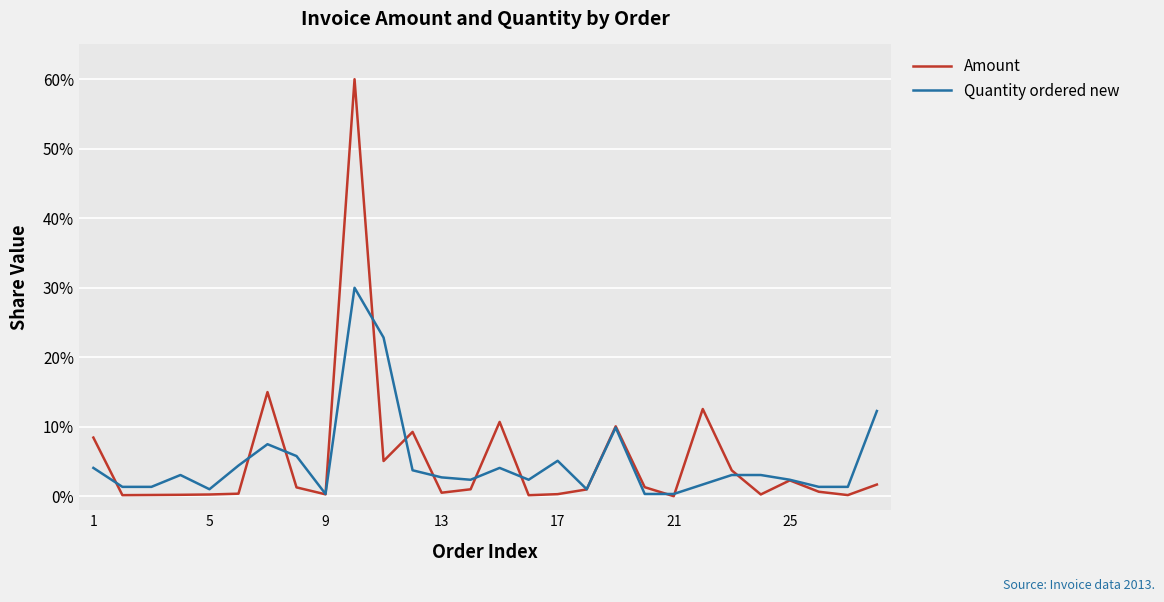

What is the difference between the maximum and minimum values in the Amount series?

60.0